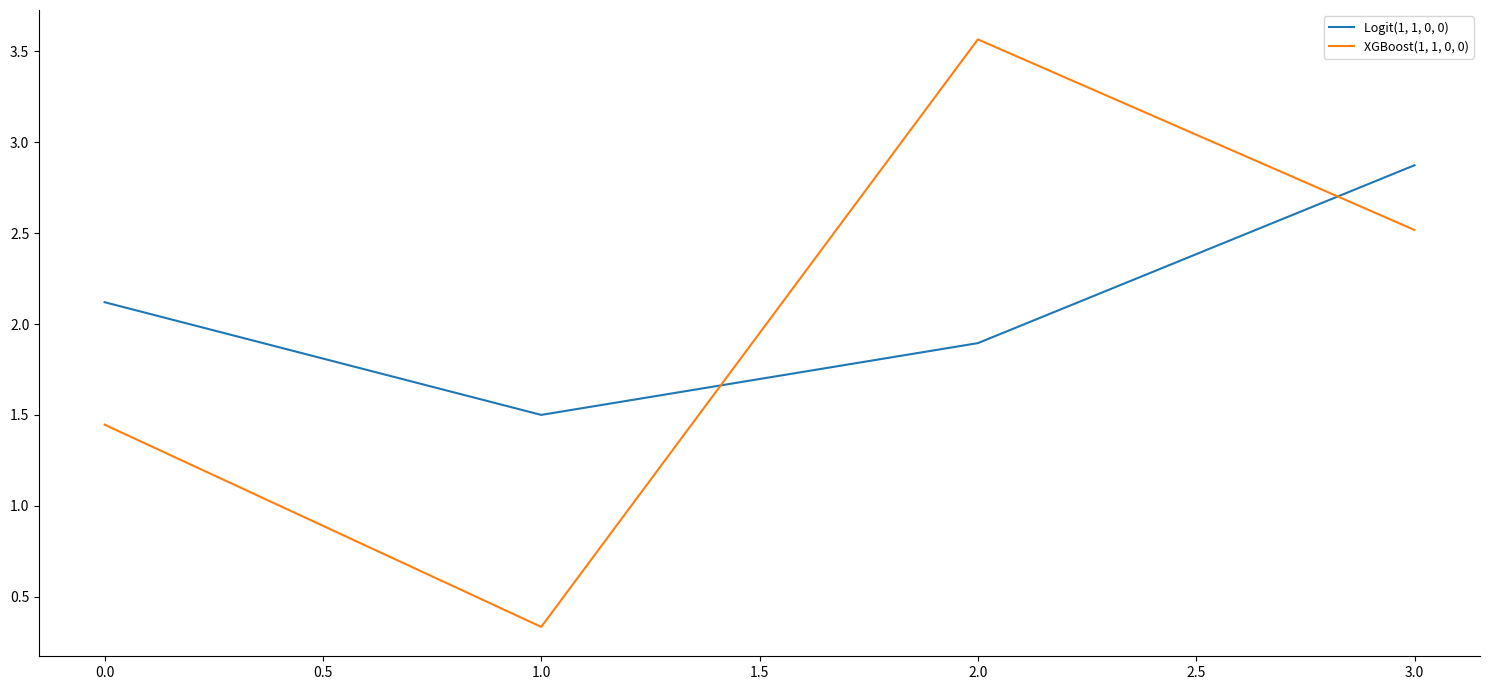

What are all the series names shown in the legend?

Logit(1, 1, 0, 0), XGBoost(1, 1, 0, 0)